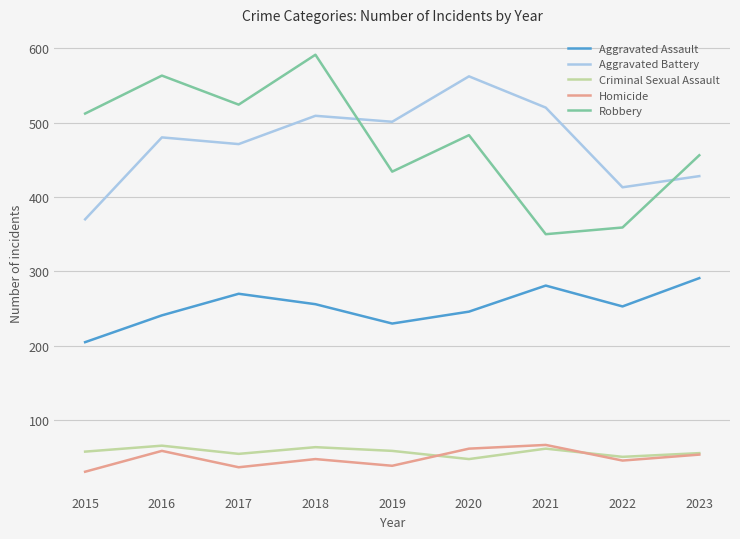

Between 2015 and 2019, which series saw the biggest shift?

Aggravated Battery